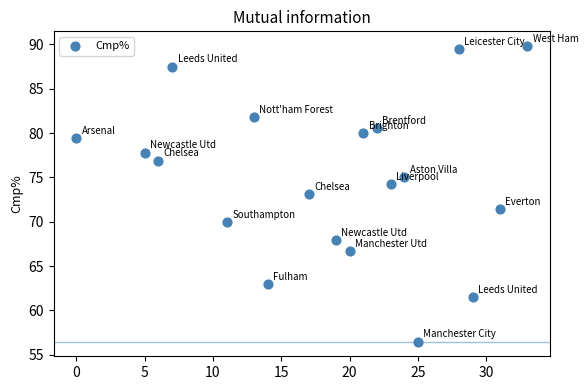

What is the range of X values (max minus min)?

33.0